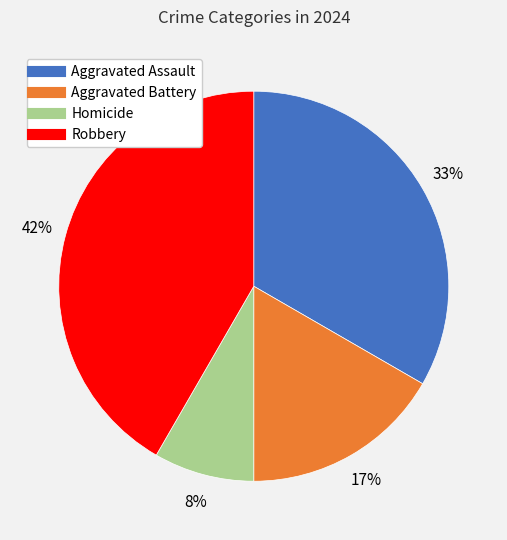

How many segments does this pie chart have?

4